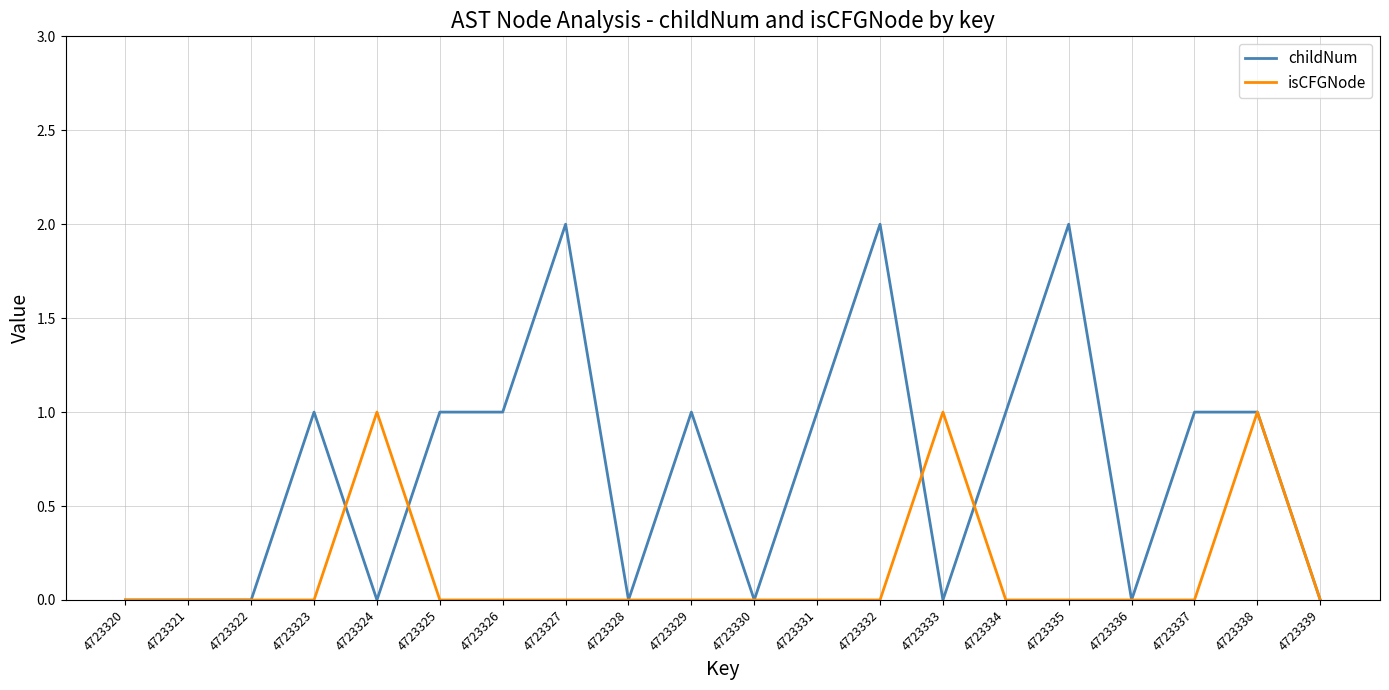

At 4723329, list the series in order from largest to smallest.

childNum, isCFGNode